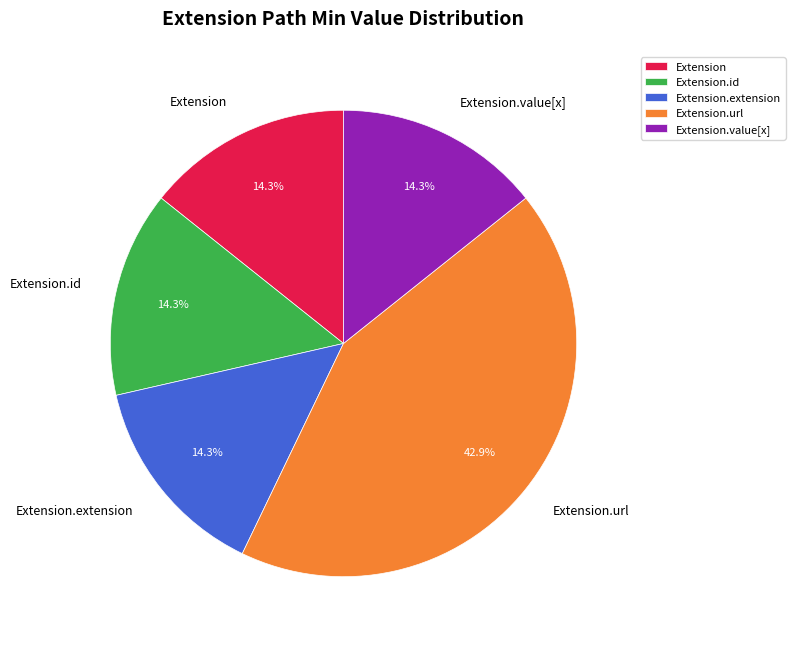

Between Extension and Extension.url, which is larger?

Extension.url